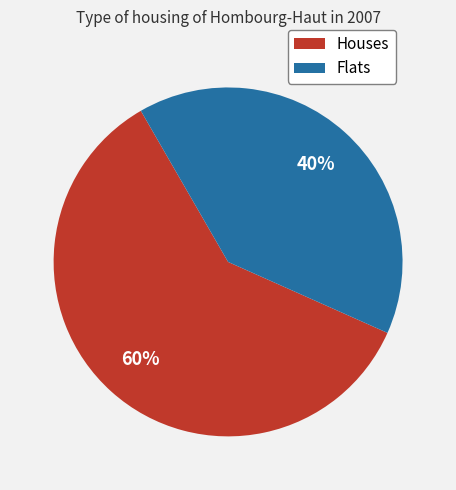

Between Flats and Houses, which is larger?

Houses